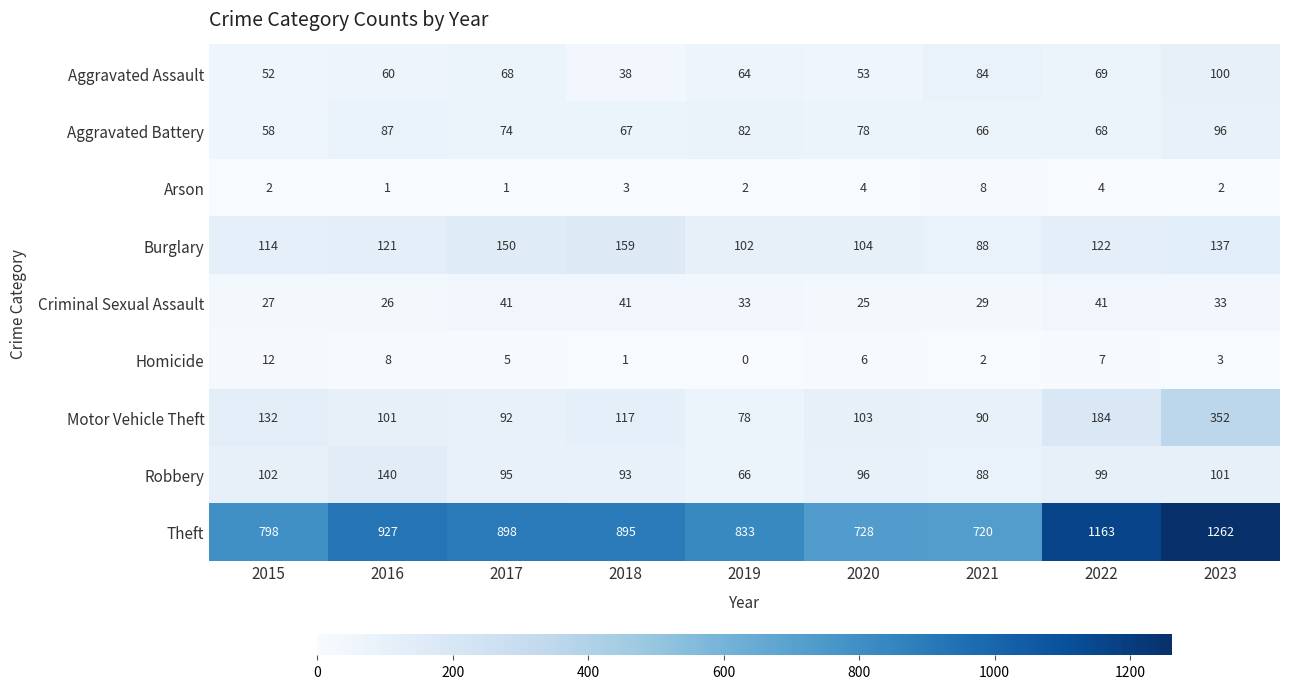

Which label corresponds to the largest value in the chart?

2023